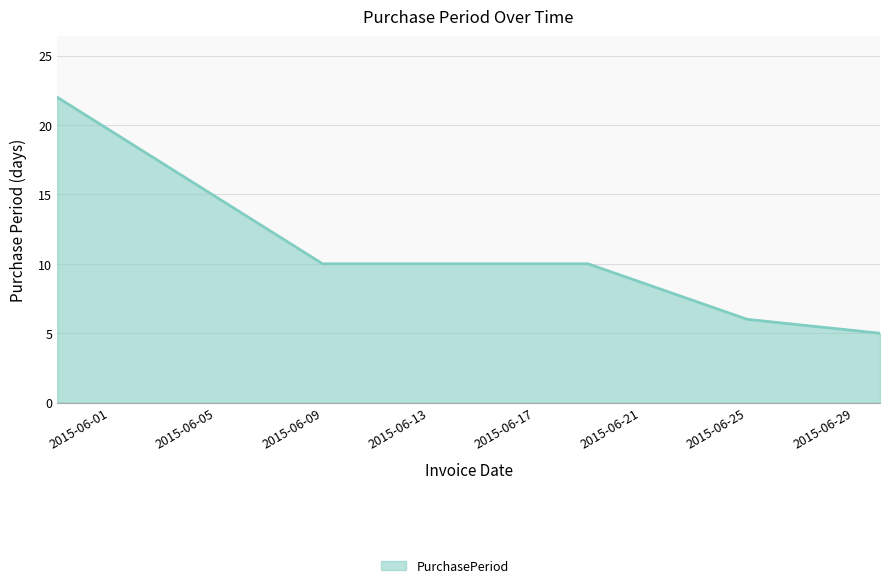

What is the minimum value shown in the chart?

5